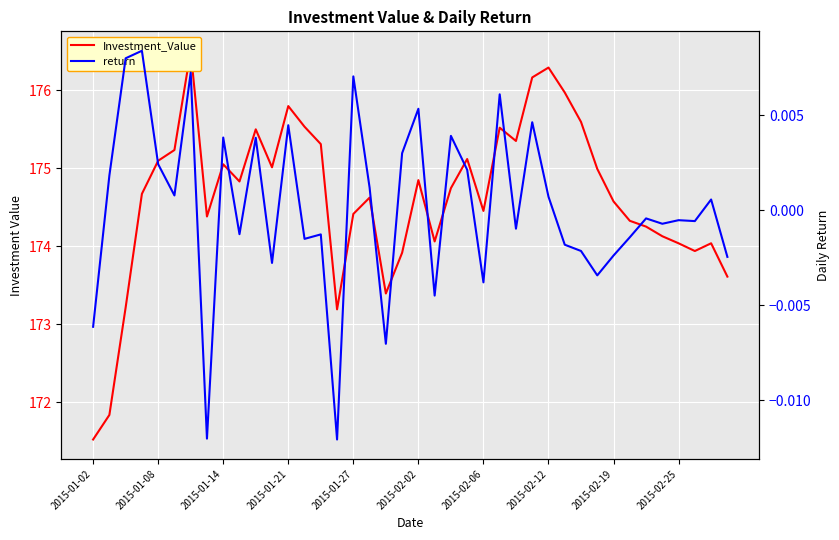

Reading left to right, extract all data points from this chart.

Investment_Value: 171.5	171.8	173.2	174.7	175.1	175.2	176.5	174.4	175.0	174.8	175.5	175.0	175.8	175.5	175.3	173.2	174.4	174.6	173.4	173.9	174.8	174.1	174.7	175.1	174.5	175.5	175.3	176.2	176.3	176.0	175.6	175.0	174.6	174.3	174.3	174.1	174.0	173.9	174.0	173.6
return: -0.0	0.0	0.0	0.0	0.0	0.0	0.0	-0.0	0.0	-0.0	0.0	-0.0	0.0	-0.0	-0.0	-0.0	0.0	0.0	-0.0	0.0	0.0	-0.0	0.0	0.0	-0.0	0.0	-0.0	0.0	0.0	-0.0	-0.0	-0.0	-0.0	-0.0	-0.0	-0.0	-0.0	-0.0	0.0	-0.0